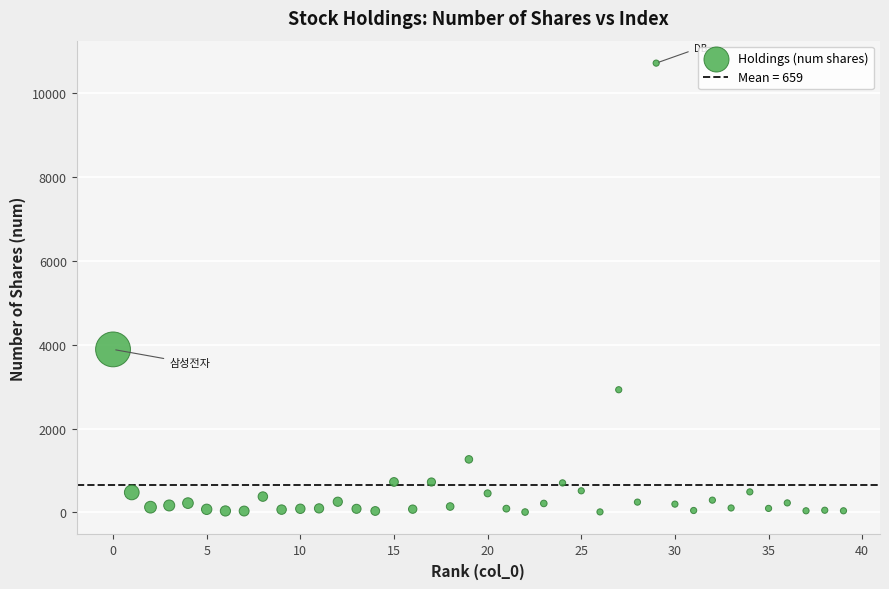

What Y value in the scatter plot is closest to 5364?

3889